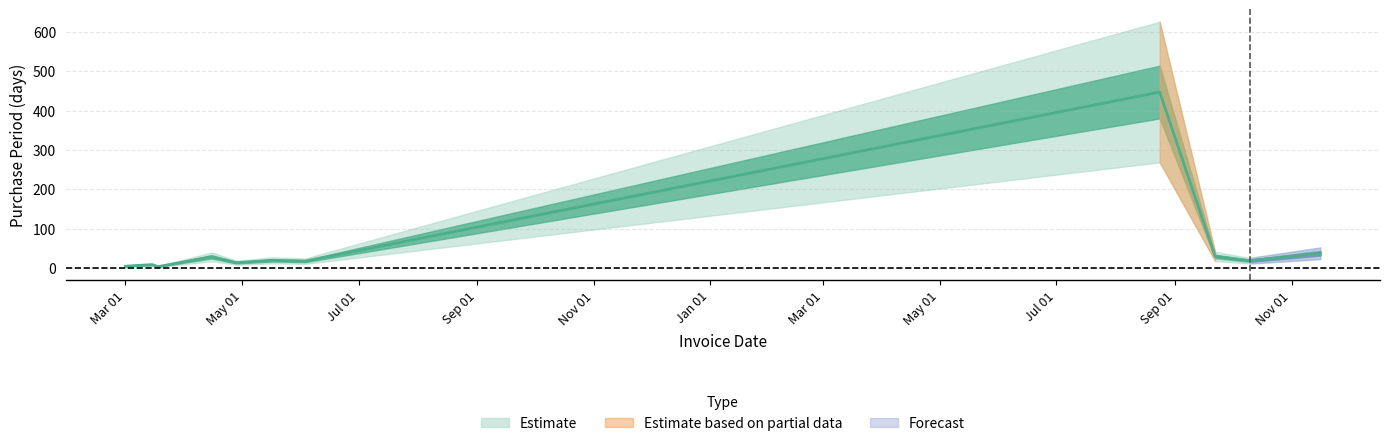

What is the difference between the second highest and second lowest values?

33